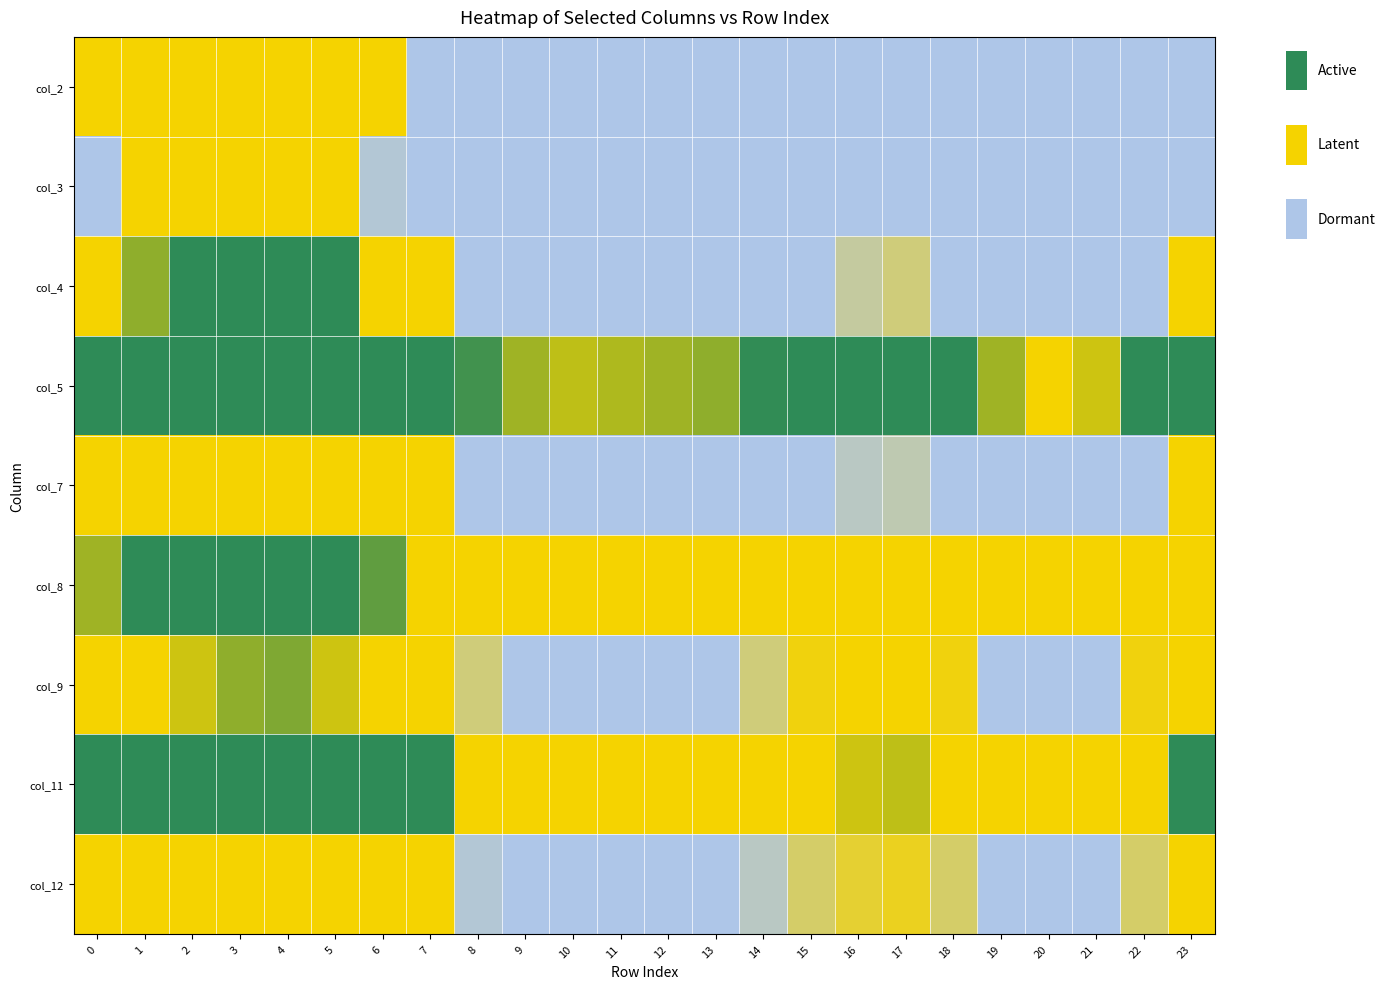

Reading right to left, transcribe all the data shown in this chart.

col_2: 23=1.0	22=1.0	21=1.0	20=1.0	19=1.0	18=1.0	17=1.0	16=1.0	15=1.0	14=1.0	13=1.0	12=1.0	11=1.0	10=1.0	9=1.0	8=1.0	7=1.0	6=1.0	5=1.0	4=1.0	3=1.0	2=1.0	1=1.0	0=1.0
col_3: 23=1.0	22=1.0	21=1.0	20=1.0	19=1.0	18=1.0	17=1.0	16=1.0	15=1.0	14=1.0	13=1.0	12=1.0	11=1.0	10=1.0	9=1.0	8=1.0	7=1.0	6=1.0	5=1.0	4=1.0	3=1.0	2=1.0	1=1.0	0=1.0
col_4: 23=1.0	22=1.0	21=1.0	20=1.0	19=1.0	18=1.0	17=1.0	16=1.0	15=1.0	14=1.0	13=1.0	12=1.0	11=1.0	10=1.0	9=1.0	8=1.0	7=1.0	6=1.1	5=1.1	4=1.1	3=1.1	2=1.1	1=1.1	0=1.1
col_5: 23=1.1	22=1.1	21=1.1	20=1.1	19=1.1	18=1.1	17=1.1	16=1.1	15=1.1	14=1.1	13=1.1	12=1.1	11=1.1	10=1.1	9=1.1	8=1.1	7=1.1	6=1.1	5=1.1	4=1.1	3=1.1	2=1.1	1=1.1	0=1.1
col_7: 23=1.0	22=1.0	21=1.0	20=1.0	19=1.0	18=1.0	17=1.0	16=1.0	15=1.0	14=1.0	13=1.0	12=1.0	11=1.0	10=1.0	9=1.0	8=1.0	7=1.0	6=1.0	5=1.1	4=1.1	3=1.1	2=1.1	1=1.0	0=1.0
col_8: 23=1.1	22=1.0	21=1.0	20=1.0	19=1.0	18=1.0	17=1.0	16=1.0	15=1.0	14=1.0	13=1.0	12=1.0	11=1.0	10=1.0	9=1.0	8=1.0	7=1.1	6=1.1	5=1.1	4=1.1	3=1.1	2=1.1	1=1.1	0=1.1
col_9: 23=1.0	22=1.0	21=1.0	20=1.0	19=1.0	18=1.0	17=1.0	16=1.0	15=1.0	14=1.0	13=1.0	12=1.0	11=1.0	10=1.0	9=1.0	8=1.0	7=1.0	6=1.1	5=1.1	4=1.1	3=1.1	2=1.1	1=1.1	0=1.1
col_11: 23=1.1	22=1.1	21=1.0	20=1.0	19=1.0	18=1.1	17=1.1	16=1.1	15=1.1	14=1.1	13=1.1	12=1.1	11=1.0	10=1.0	9=1.1	8=1.1	7=1.1	6=1.1	5=1.1	4=1.1	3=1.1	2=1.1	1=1.1	0=1.1
col_12: 23=1.0	22=1.0	21=1.0	20=1.0	19=1.0	18=1.0	17=1.0	16=1.0	15=1.0	14=1.0	13=1.0	12=1.0	11=1.0	10=1.0	9=1.0	8=1.0	7=1.0	6=1.0	5=1.1	4=1.1	3=1.1	2=1.1	1=1.1	0=1.0